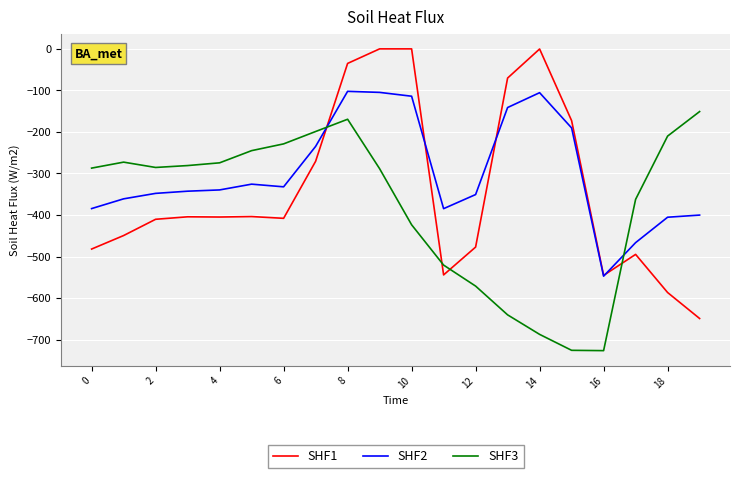

Which series has the largest total across all categories?

SHF2